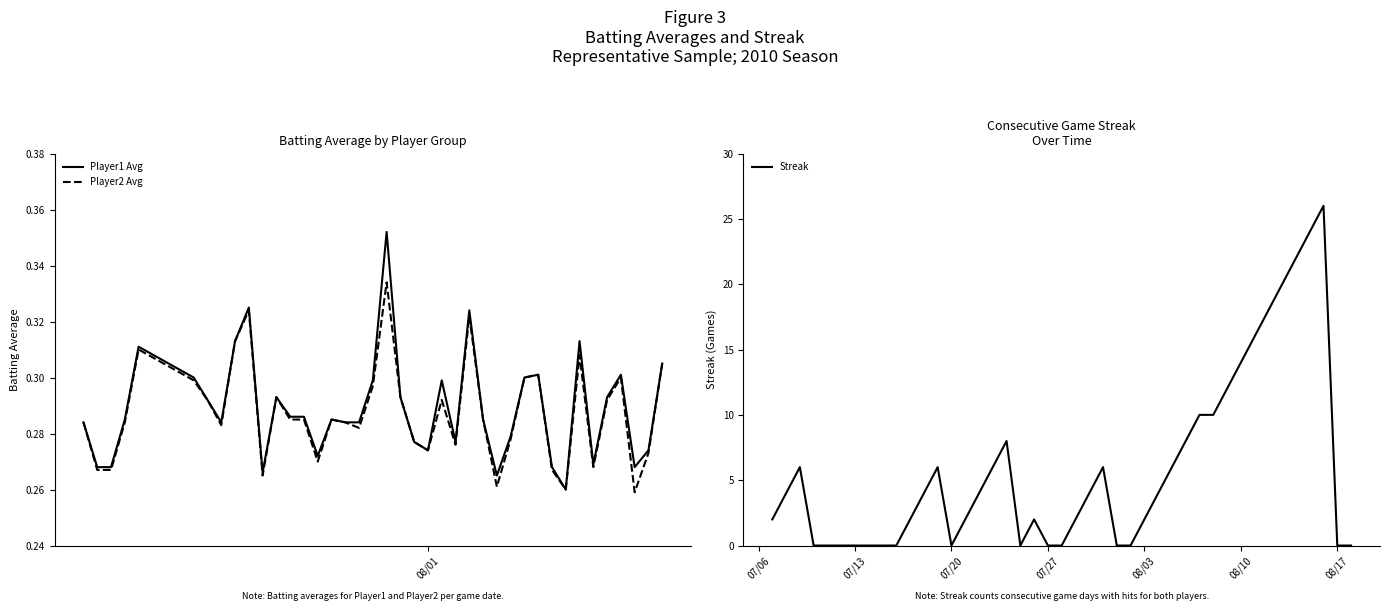

The value of Streak at 08/03 is 2. True or false?

True